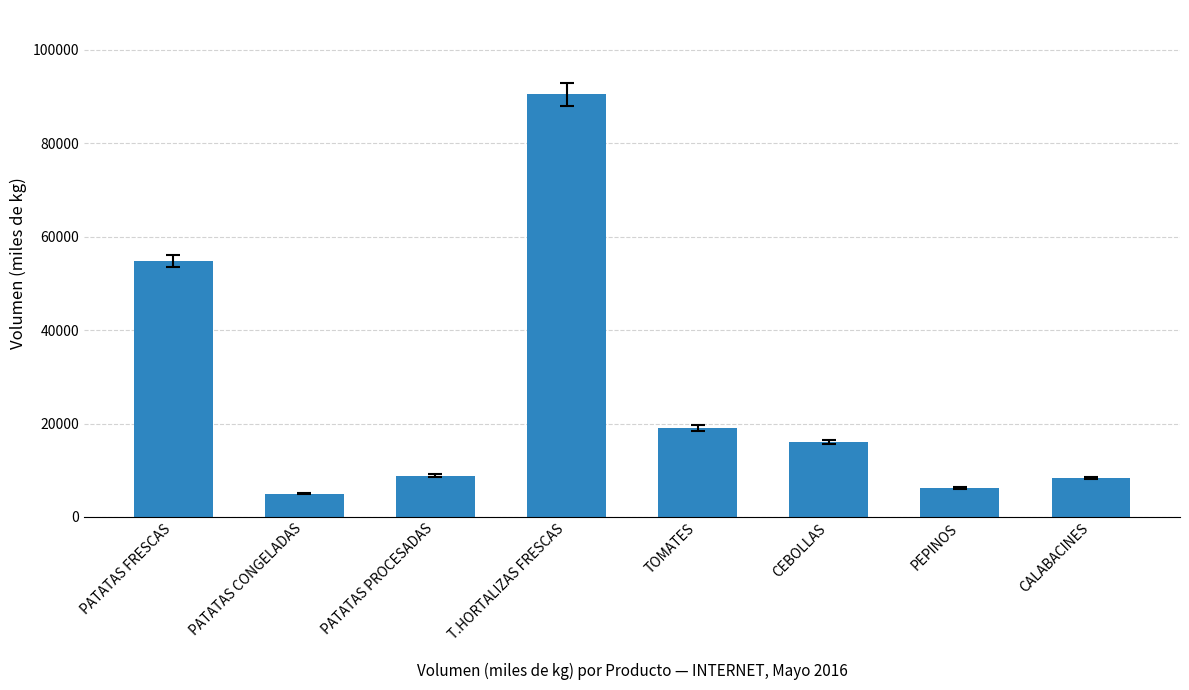

Which category has the highest value across all series?

T.HORTALIZAS FRESCAS